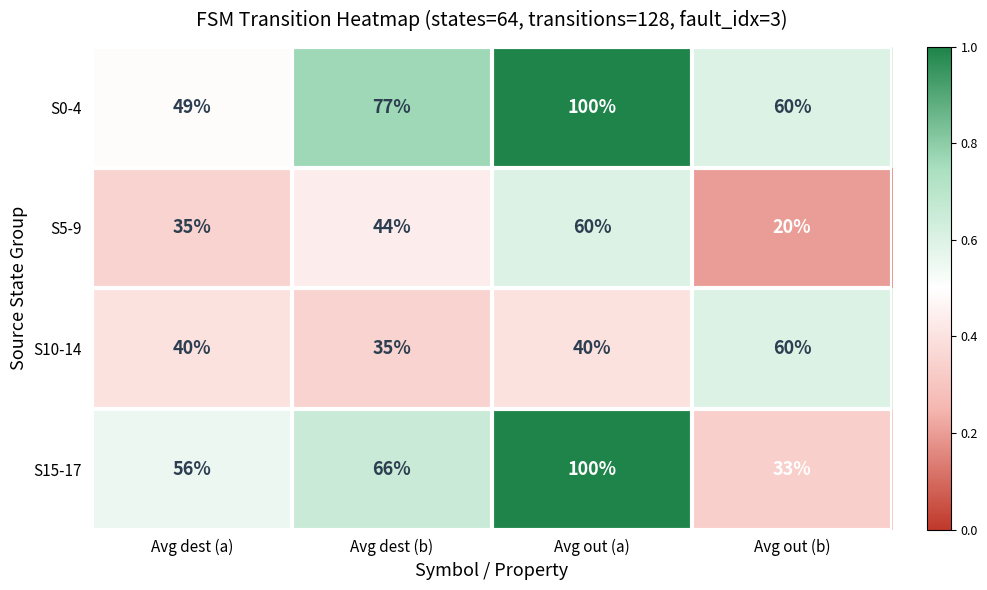

Rank the categories by S15-17 value from lowest to highest.

Avg out (b), Avg dest (a), Avg dest (b), Avg out (a)